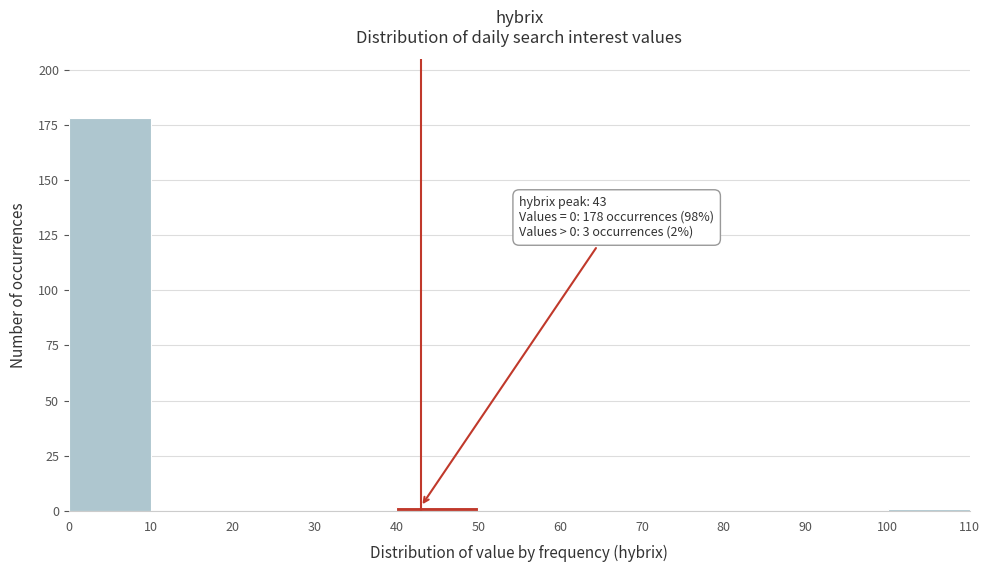

Which range on the x-axis has the tallest bar?

0 to 10